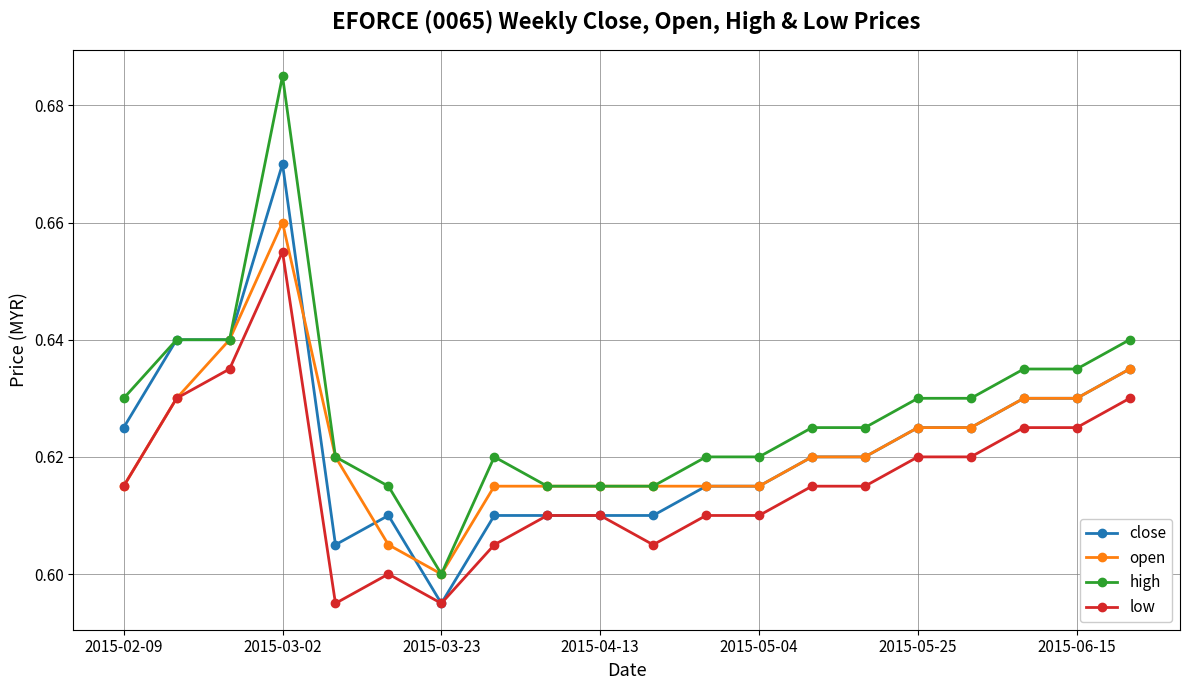

True or false: close has more than 0 points higher than both neighbors.

True